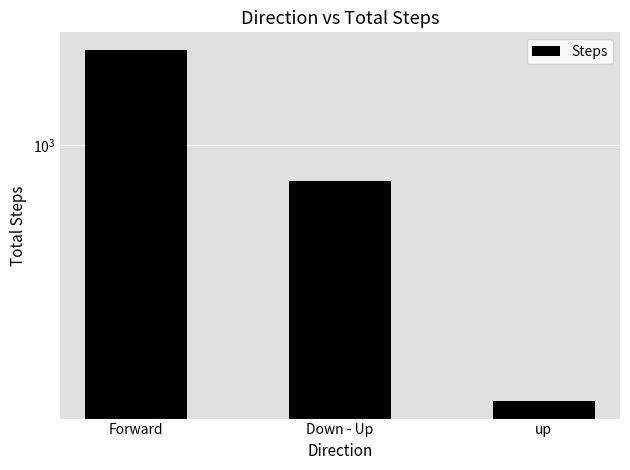

What is the label of the 3rd bar from the right?

Forward